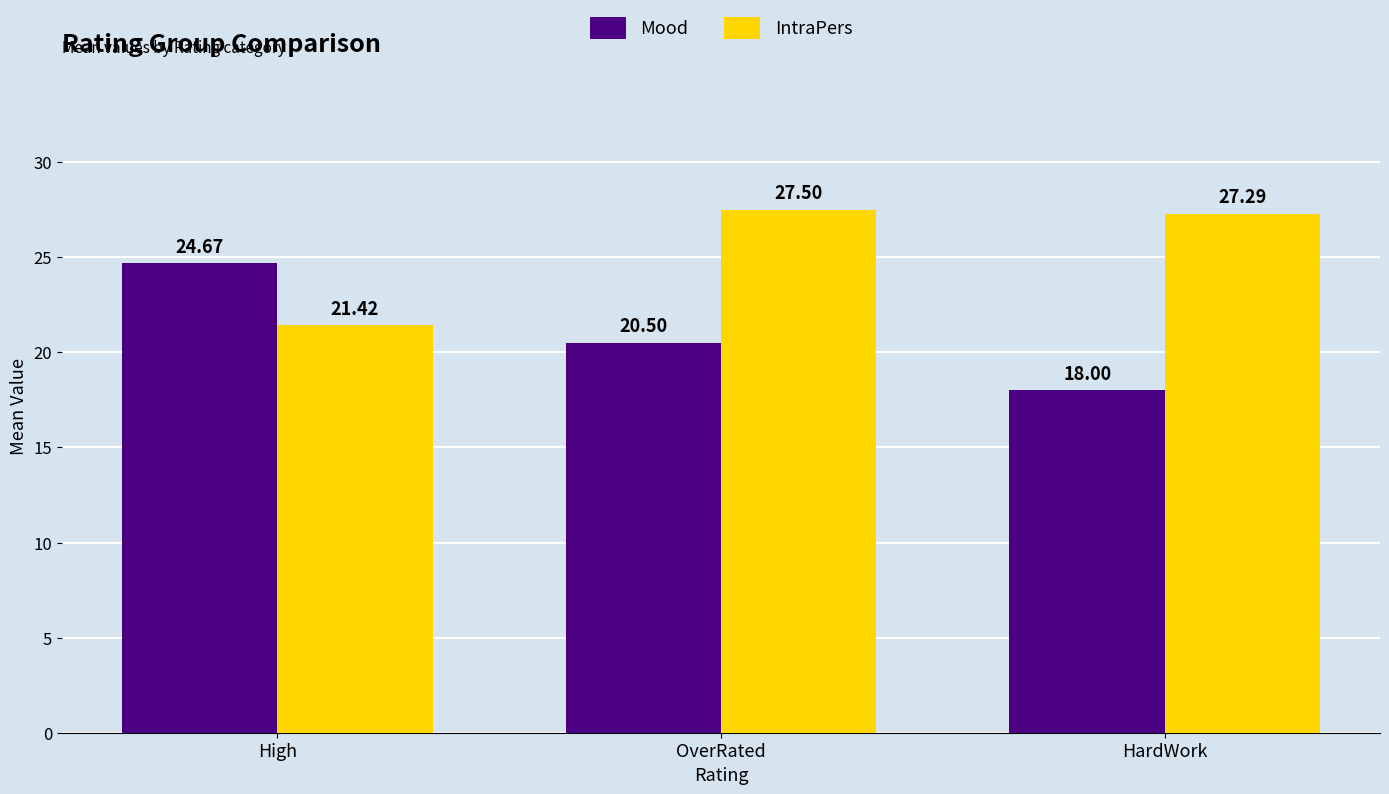

At how many categories does at least one series exceed 25?

2